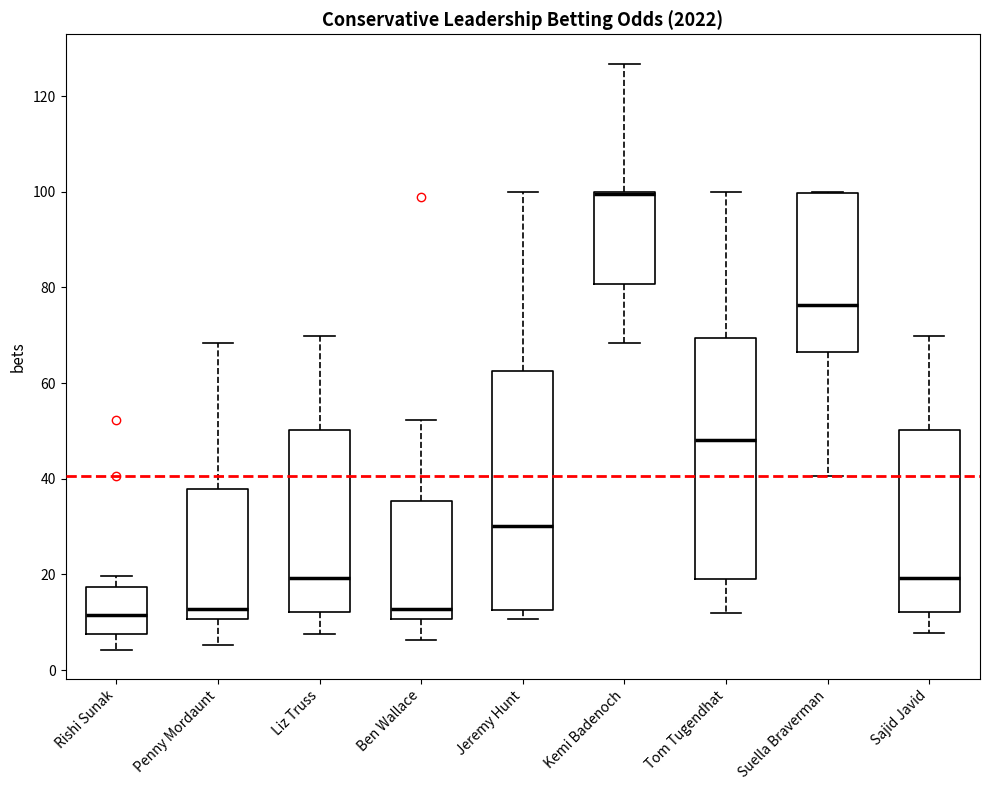

Reading left to right, transcribe this box plot: for each box, give where its median line is, the range the box spans, and where its two whiskers end, as read against the y-axis. The values are not printed on the chart, so give them approximately, as read against the axis.

Rishi Sunak: median 12, box 8 to 18, whiskers 4 to 20
Penny Mordaunt: median 12, box 10 to 38, whiskers 6 to 68
Liz Truss: median 20, box 12 to 50, whiskers 8 to 70
Ben Wallace: median 12, box 10 to 36, whiskers 6 to 52
Jeremy Hunt: median 30, box 12 to 62, whiskers 10 to 100
Kemi Badenoch: median 100 (drawn on the box's upper edge), box 80 to 100, whiskers 68 to 126
Tom Tugendhat: median 48, box 20 to 70, whiskers 12 to 100
Suella Braverman: median 76, box 66 to 100, whiskers 40 to 100
Sajid Javid: median 20, box 12 to 50, whiskers 8 to 70